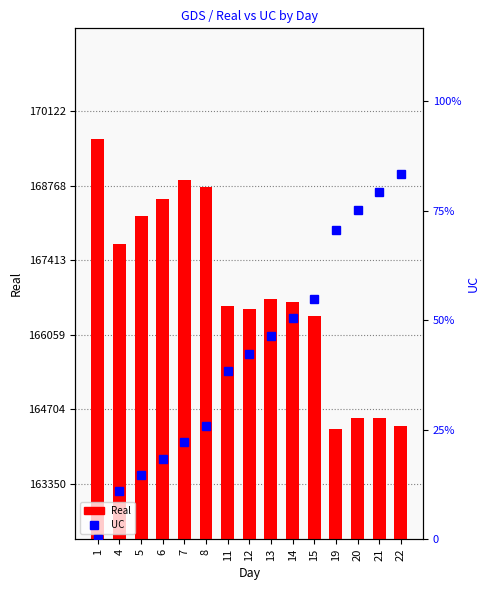

Reading left to right, list all the values displayed in this chart.

Real: 169622	167708	168220	168525	168867	168751	166585	166535	166701	166656	166409	164350	164552	164547	164396
UC: 0	179	239	299	359	420	623	687	754	821	890	1148	1221	1288	1354